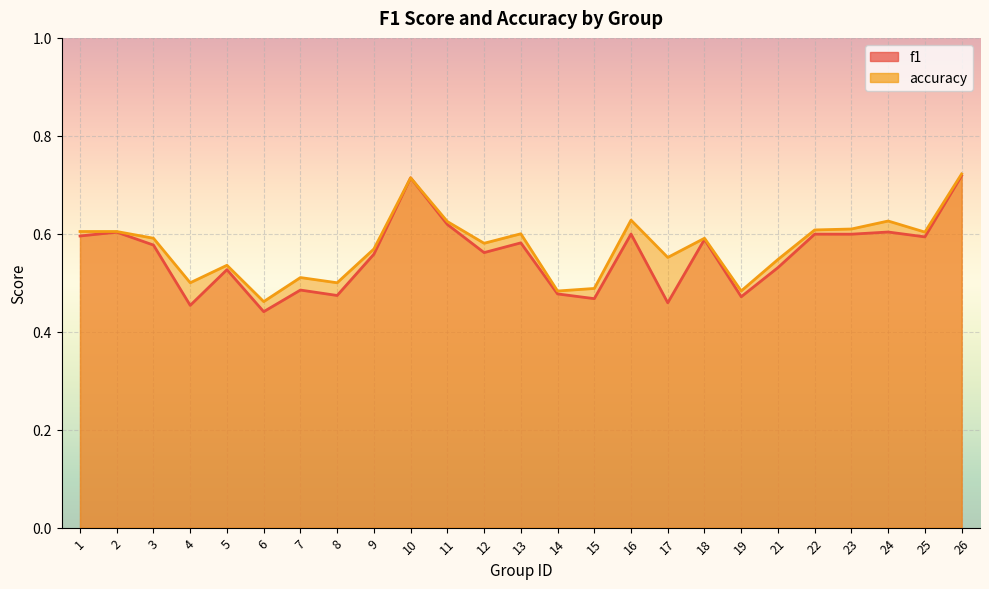

What is the total value across all series at 25?

1.2